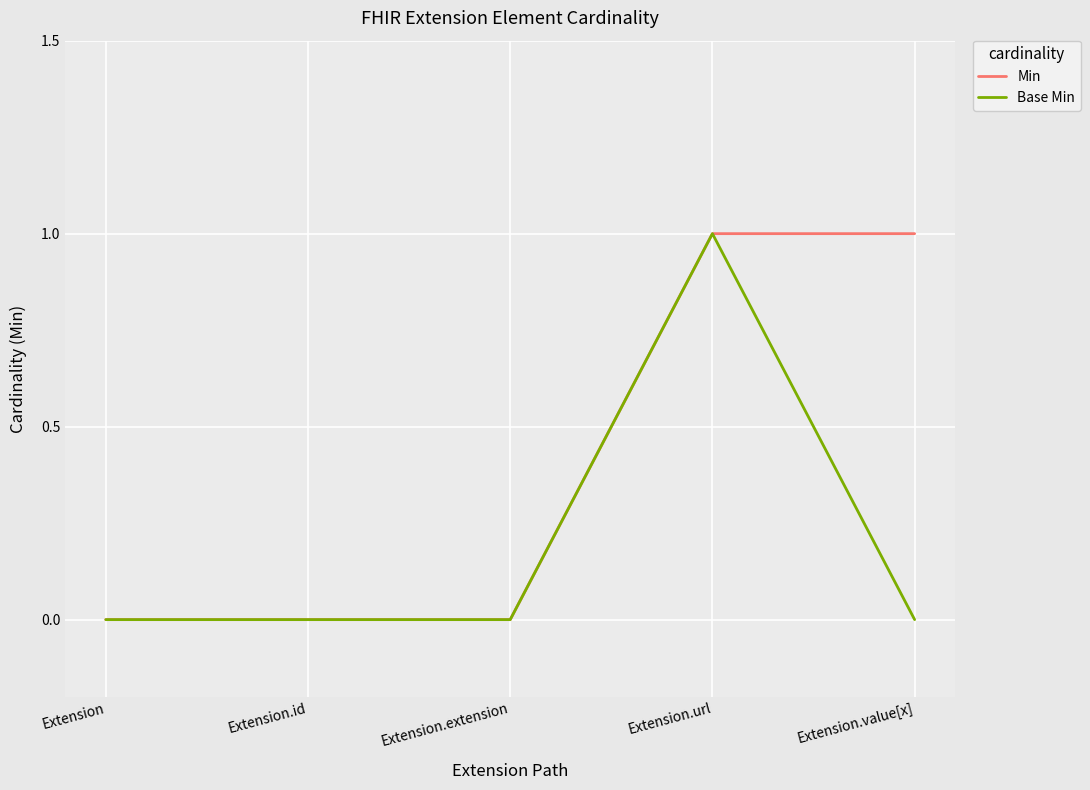

Reading left to right, what are all the values shown in this chart?

Min: 0	0	0	1	1
Base Min: 0	0	0	1	0